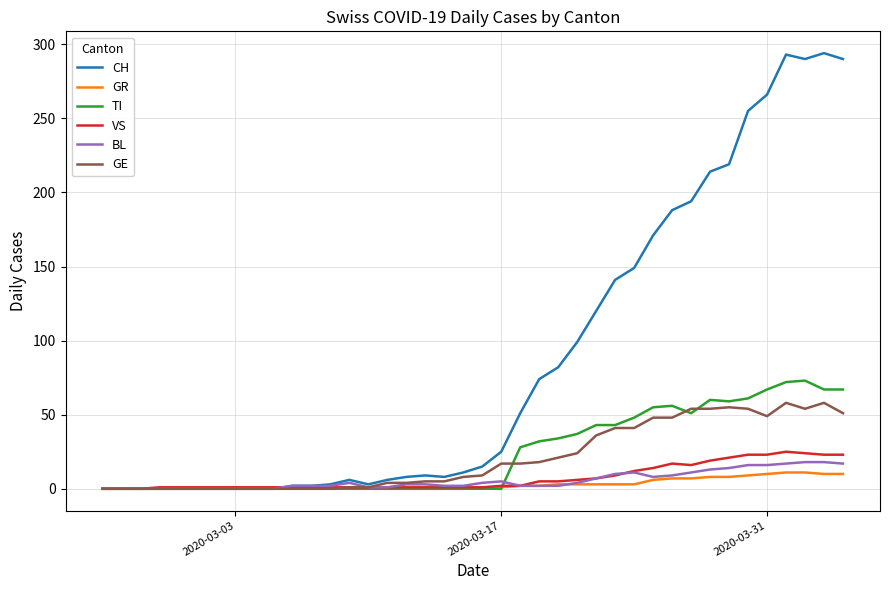

Which series has the largest total across all categories?

CH